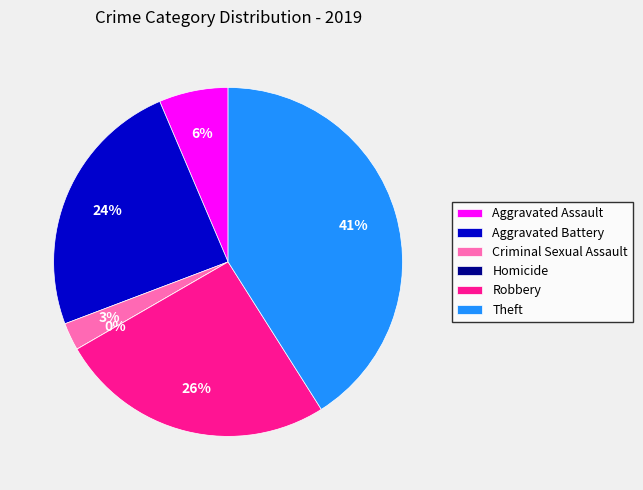

Which slice is the smallest?

Homicide